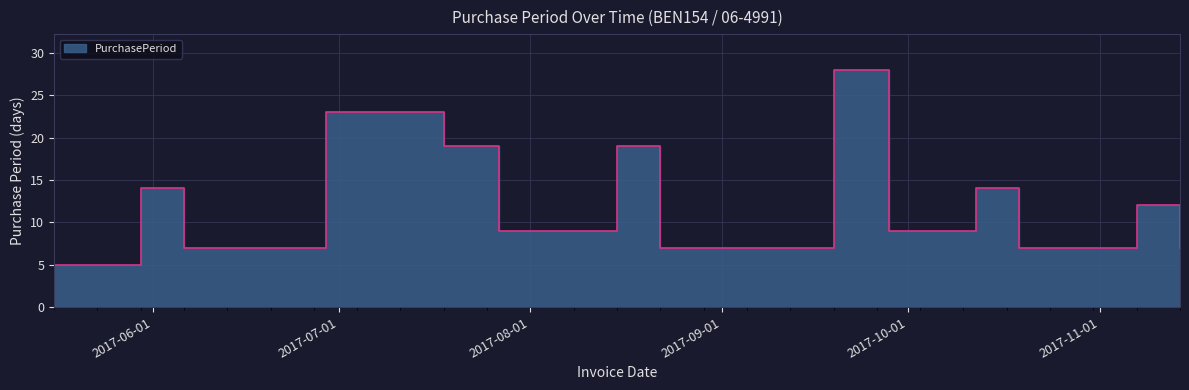

What is the label of the 11th point from the left?

2017-10-12